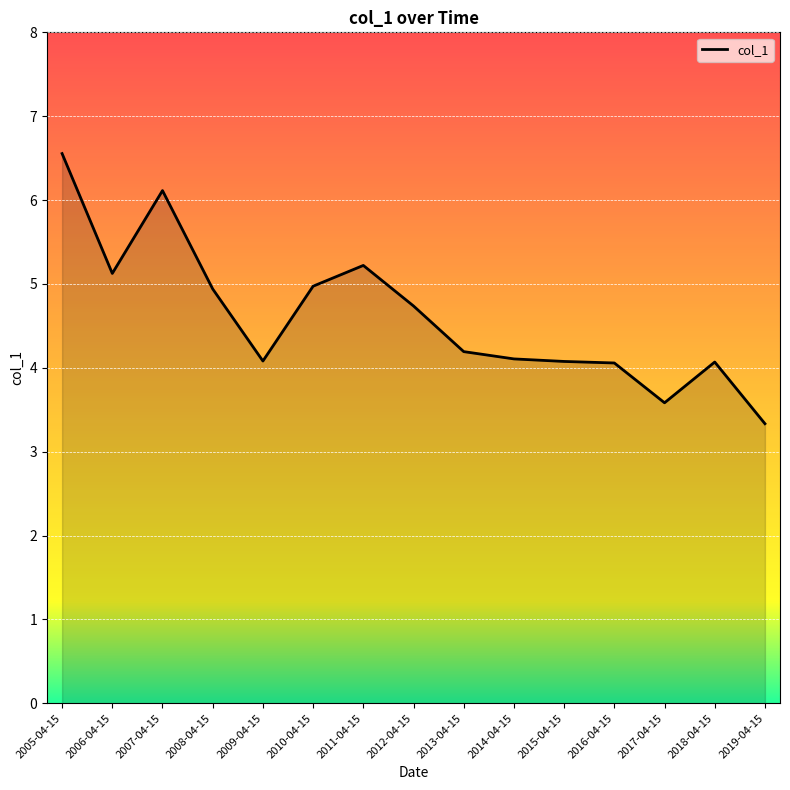

How many values are below 4?

2